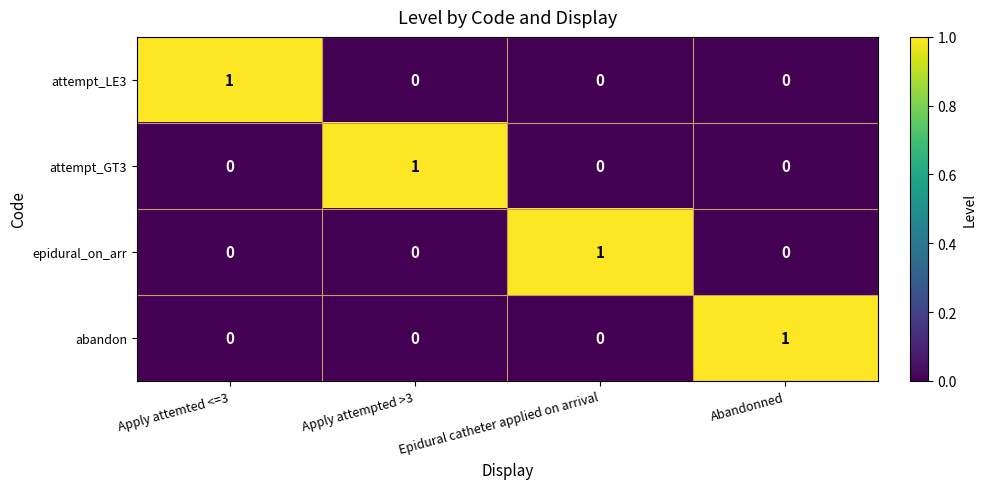

At how many categories does at least one series exceed 0?

4